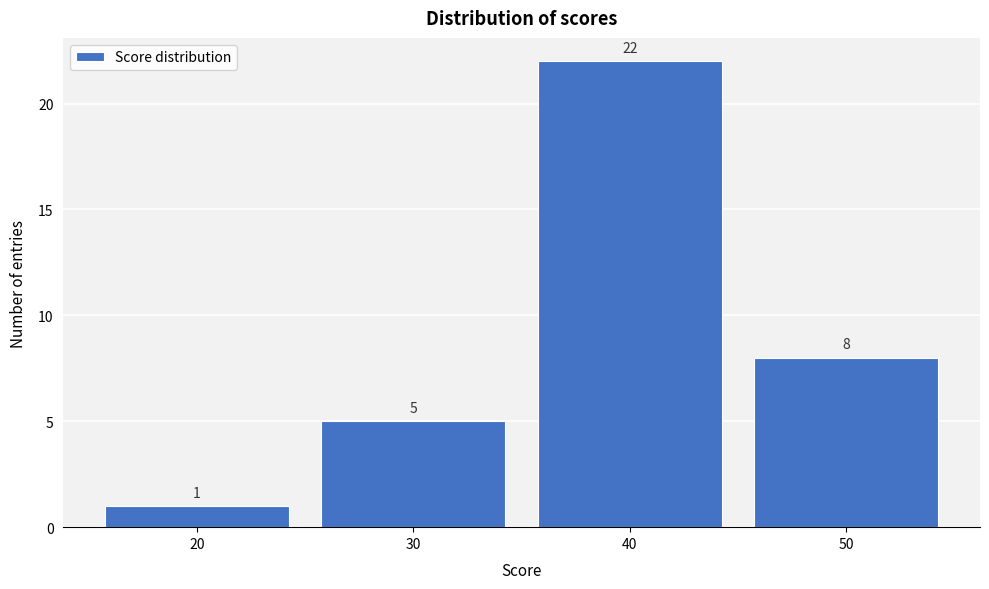

How tall is the bar that spans 25 to 35 on the x-axis?

5